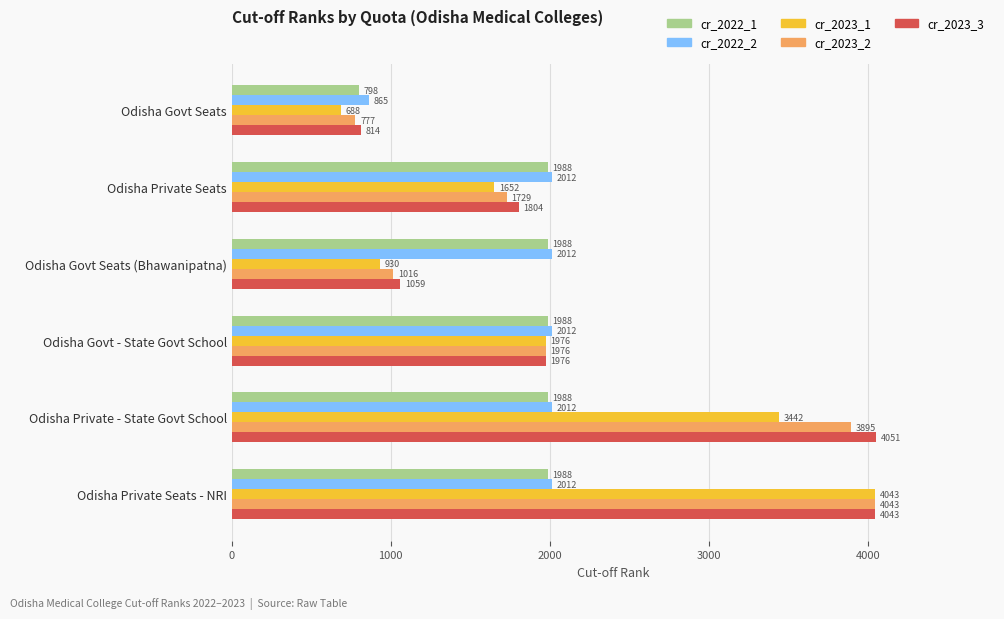

Which series has the widest spread of values?

cr_2023_1